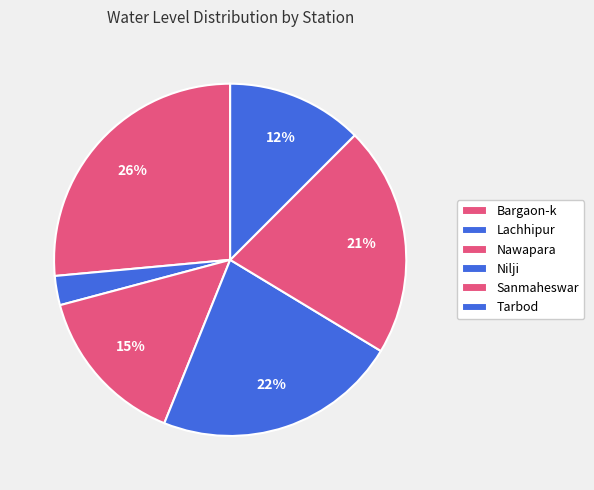

What is the largest slice in the pie chart?

Bargaon-k